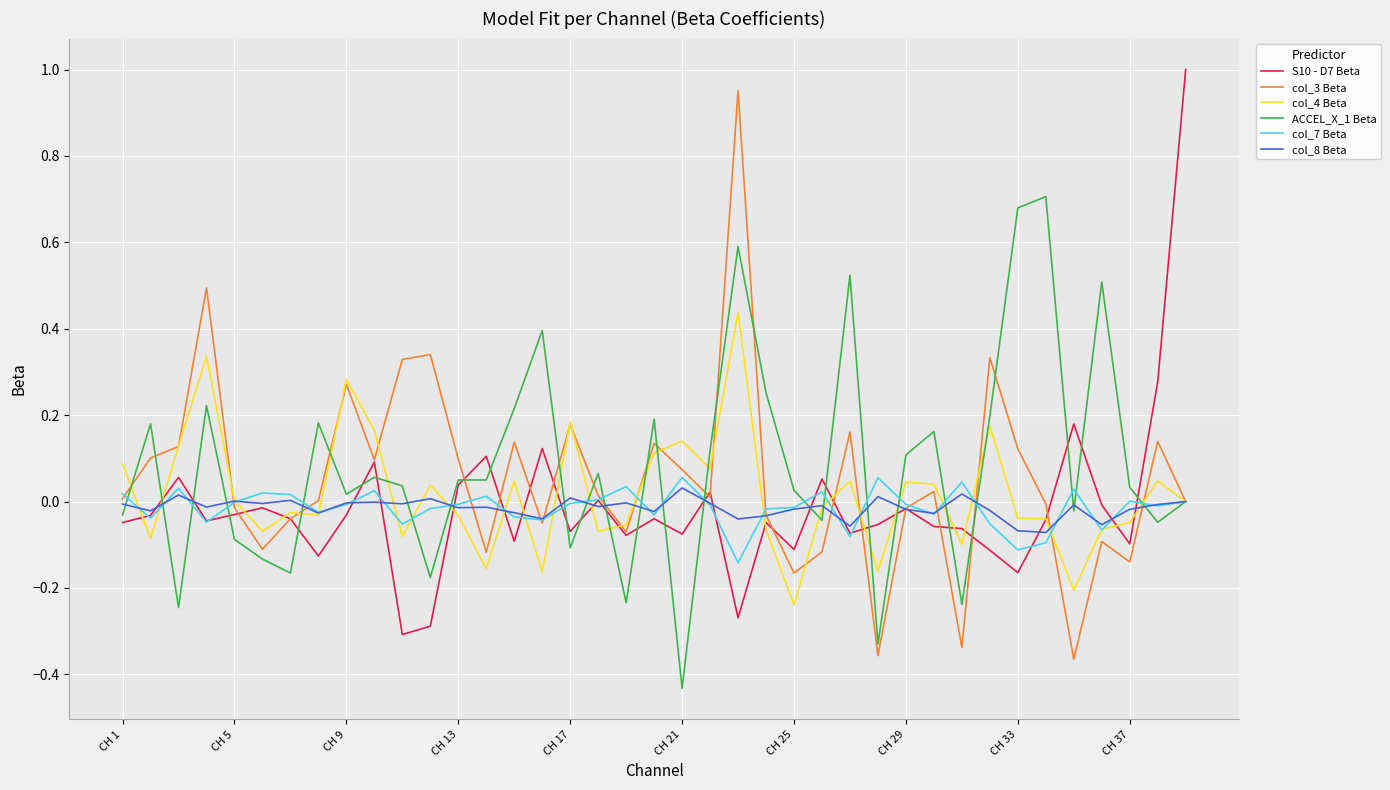

After their last crossing, which series has the higher values: ACCEL_X_1 Beta or S10 - D7 Beta?

S10 - D7 Beta